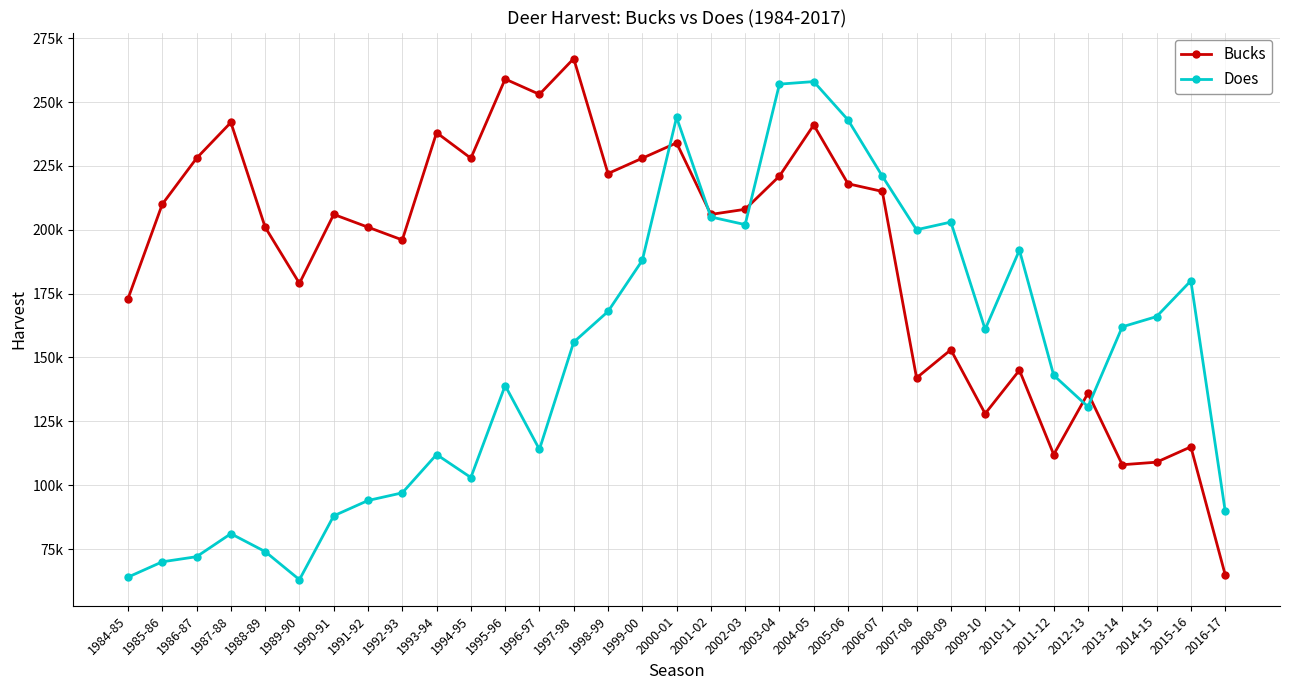

Which series ends up on top after the final intersection of Does and Bucks?

Does